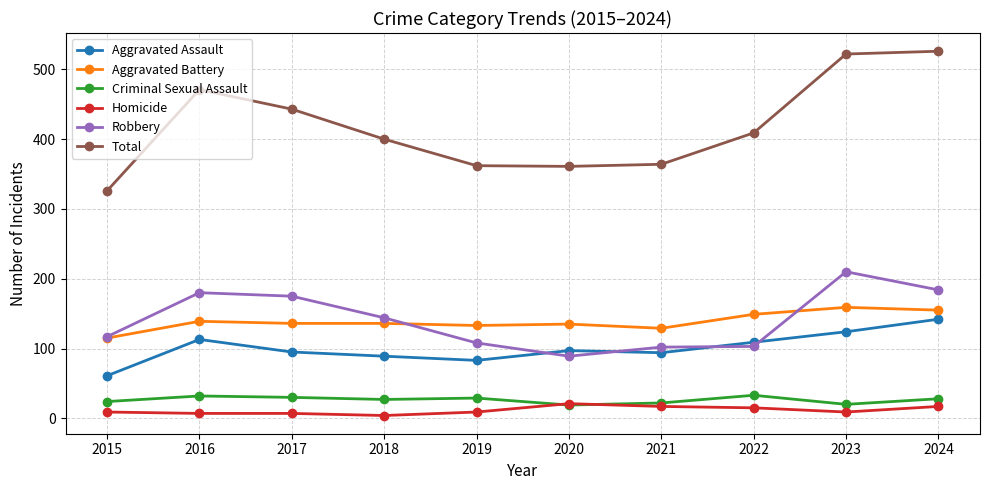

Is it true that Homicide equals 17 at 2024?

True